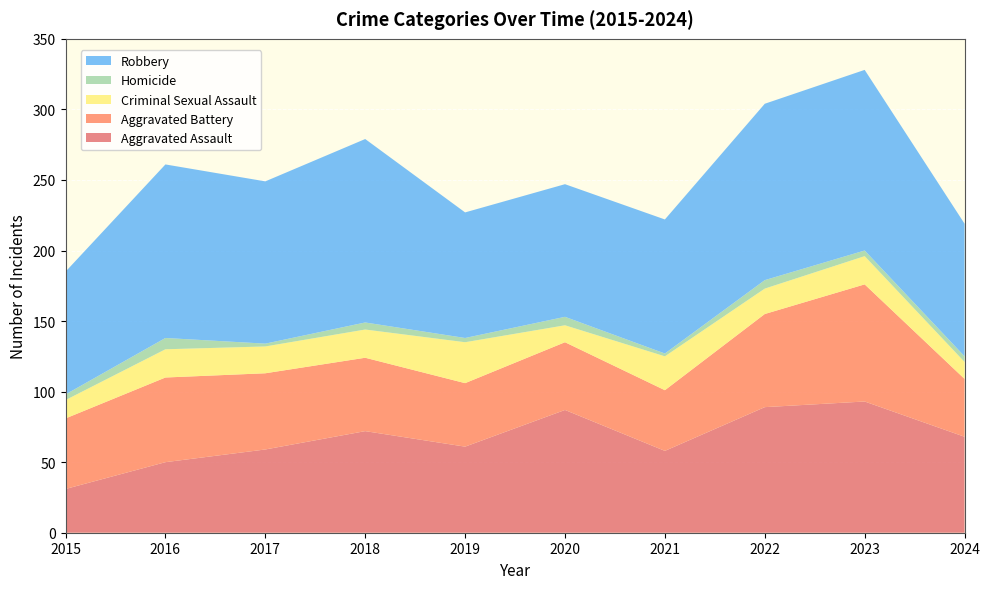

Reading left to right, transcribe all the data shown in this chart.

Aggravated Assault: 31	50	59	72	61	87	58	89	93	68
Aggravated Battery: 50	60	54	52	45	48	43	66	83	41
Criminal Sexual Assault: 13	20	19	20	29	12	24	18	20	12
Homicide: 4	8	2	5	3	6	2	6	4	4
Robbery: 87	123	115	130	89	94	95	125	128	94